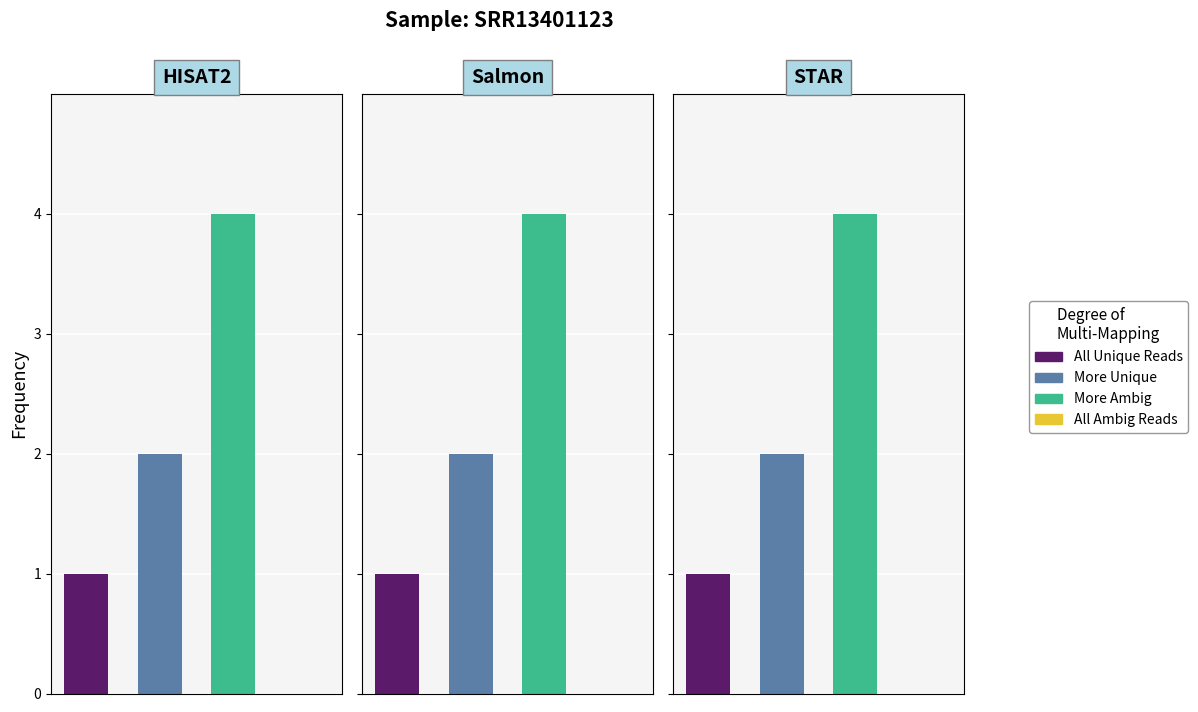

Approximately how many times larger is the value at 0 compared to 1?

0.5